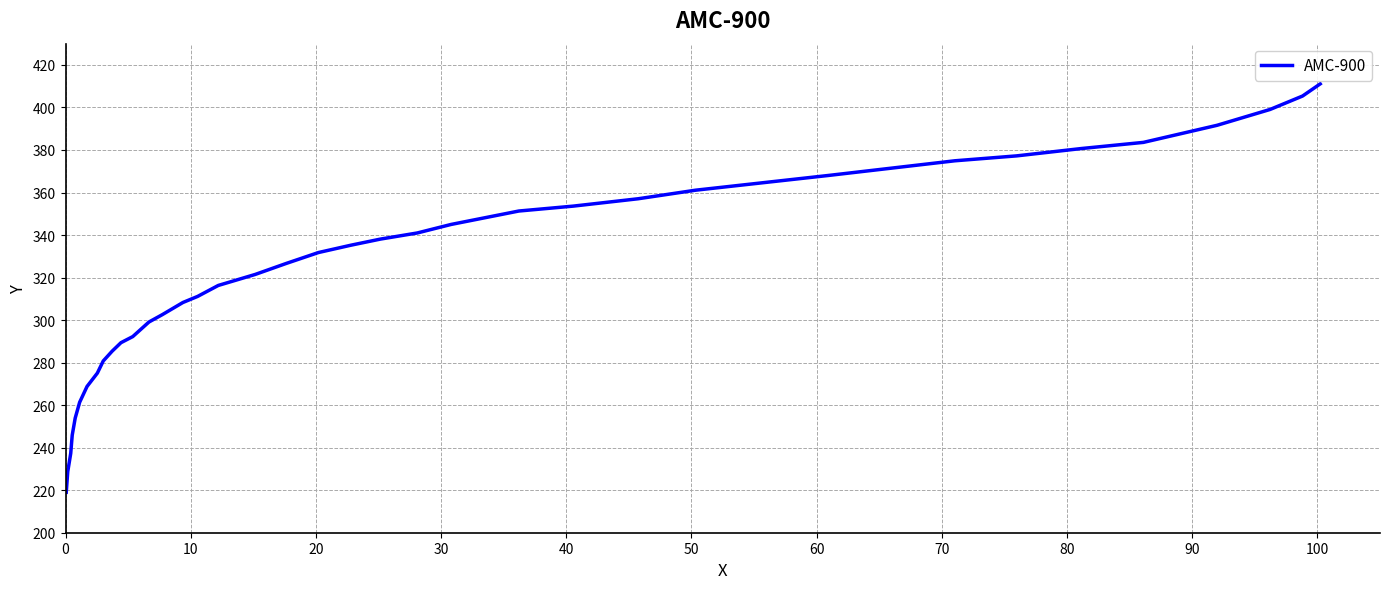

The chart shows a value of 159.6 at 31. True or false?

False